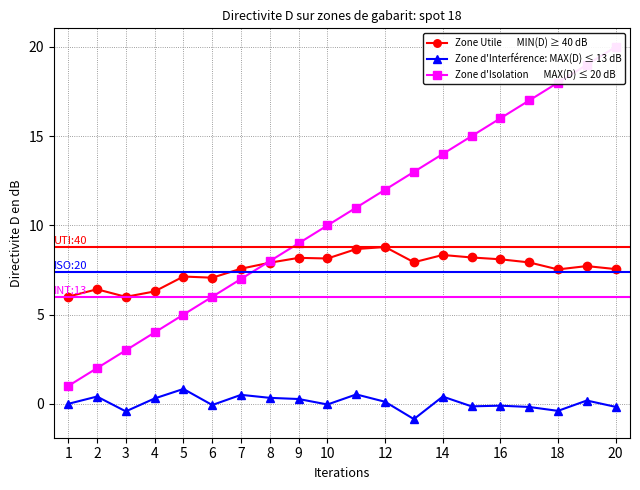

True or false: Zone d'Isolation       MAX(D) ≤ 20 dB and Zone d'Interférence: MAX(D) ≤ 13 dB cross at least once.

False